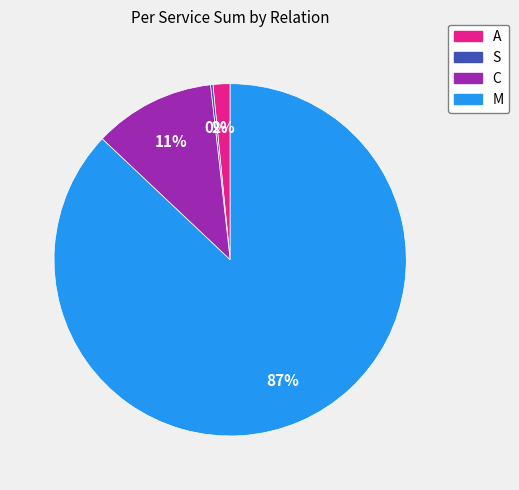

Which category has the biggest portion of the pie?

M